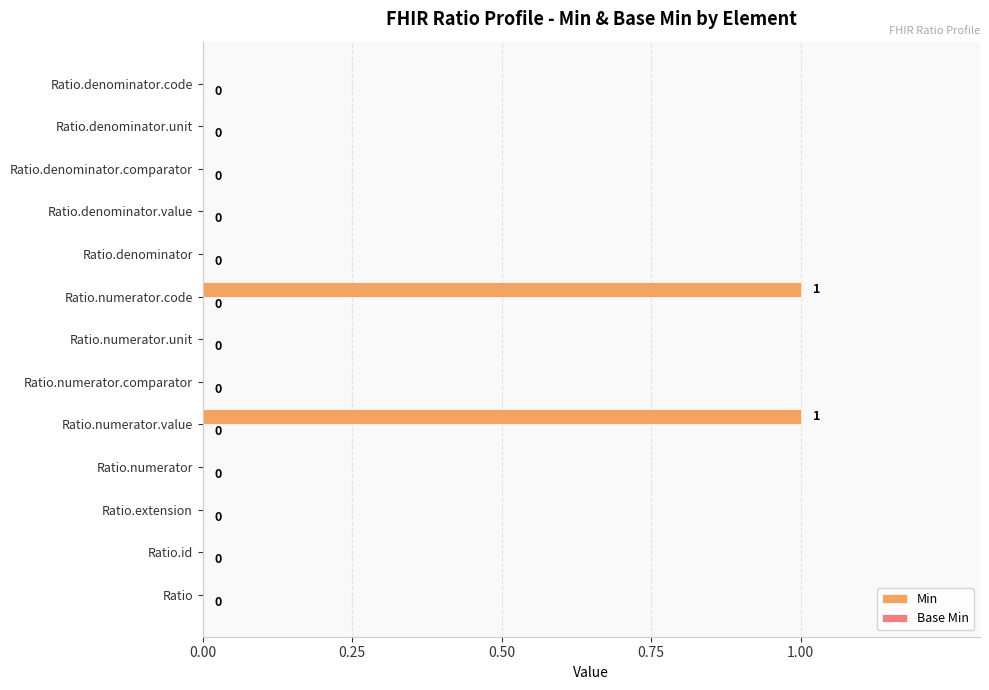

How many values are between 0 and 1?

13